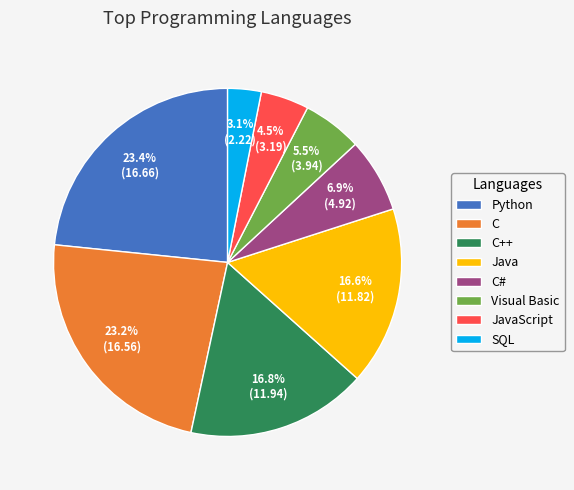

Is there a majority slice in this chart?

No